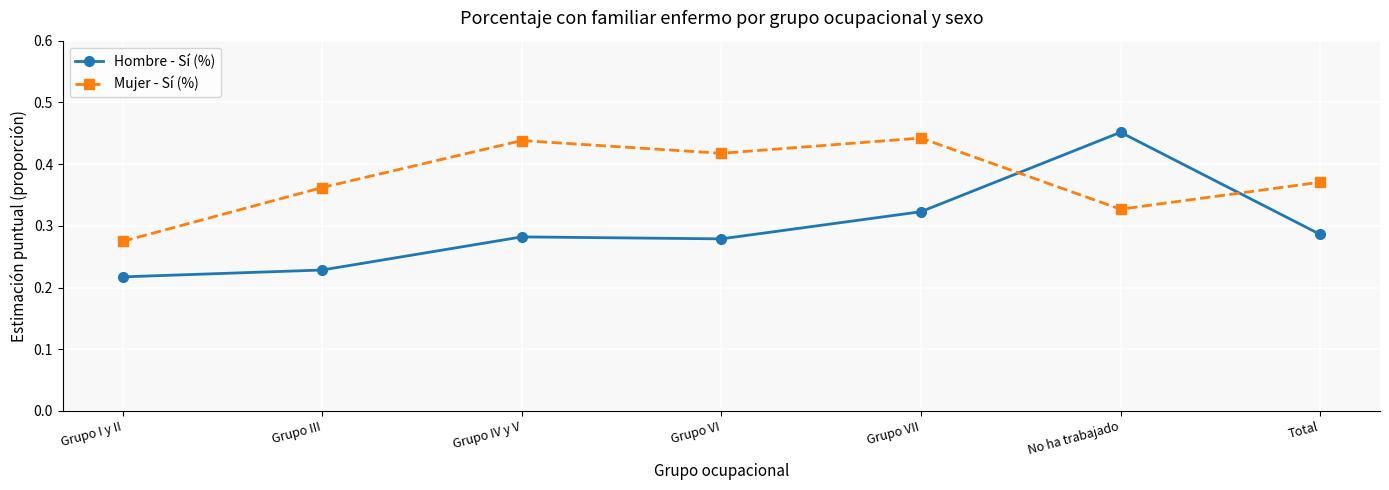

Rank the series at Grupo III from highest to lowest value.

Mujer - Sí (%), Hombre - Sí (%)